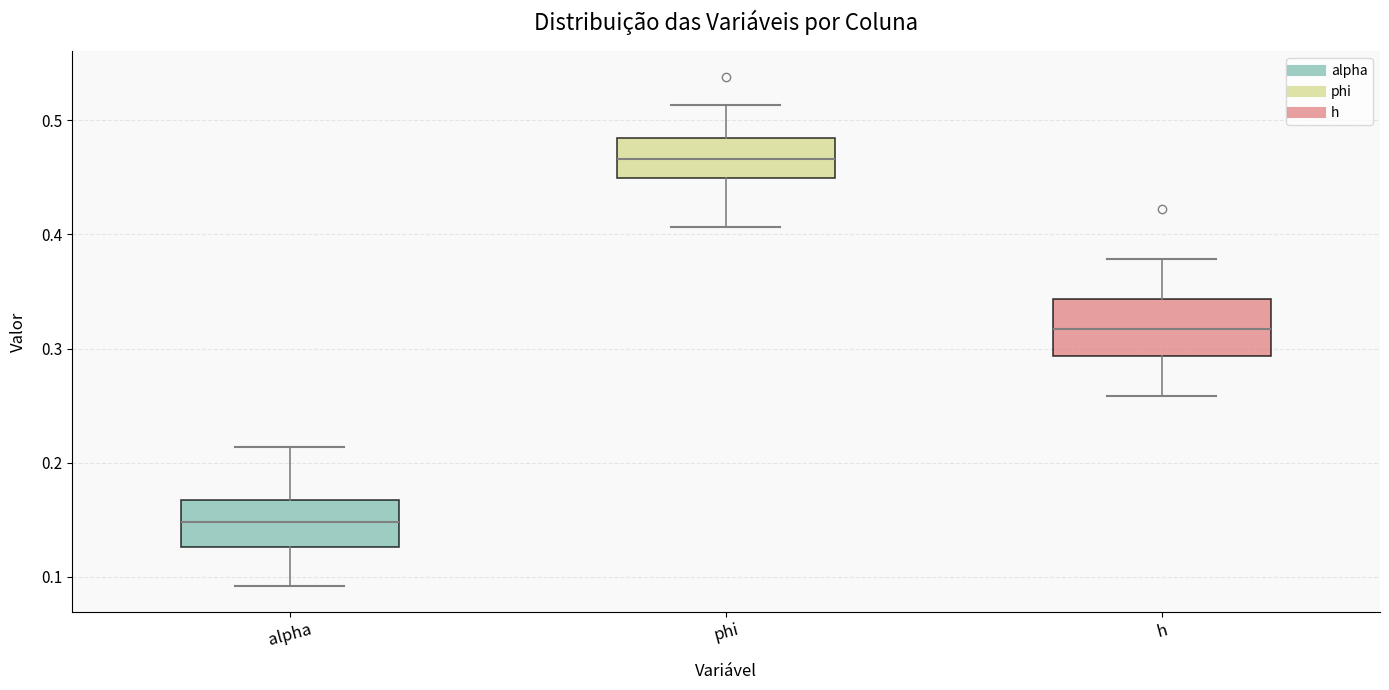

Where does the upper whisker of the box for phi end on the y-axis? The values are not printed on the chart, so give them approximately, as read against the axis.

0.51